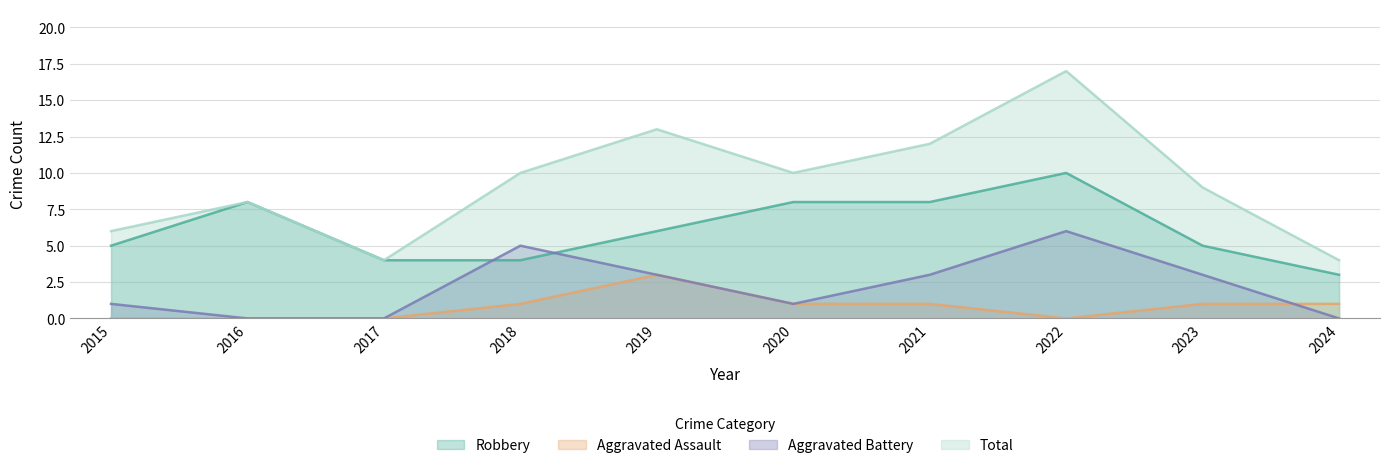

What is the total value across all series at 2024?

8